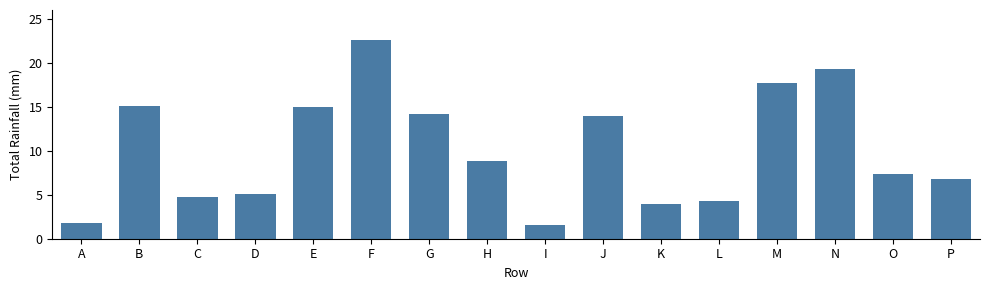

Which has a higher value, P or K?

P